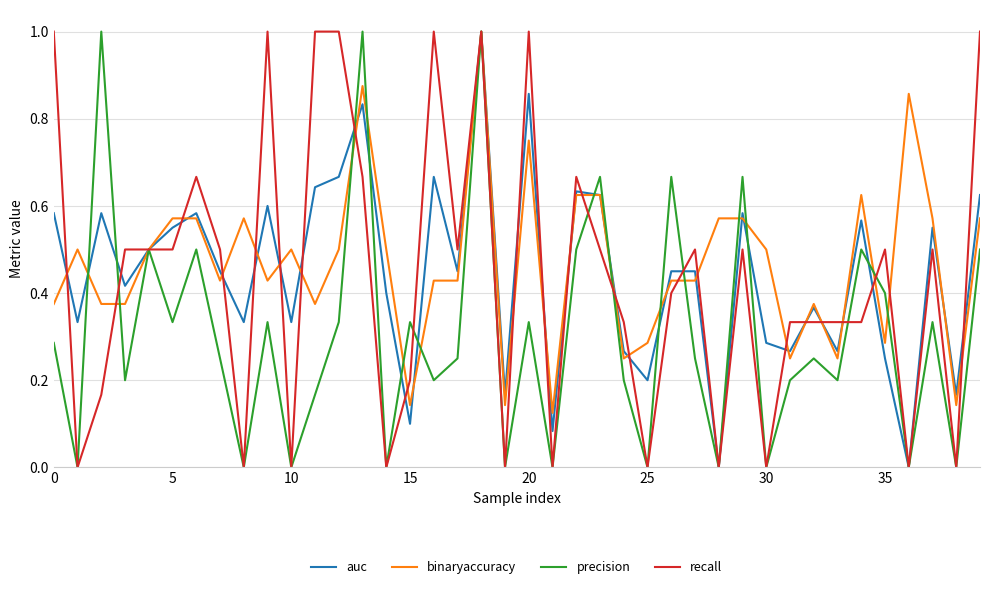

What is the greatest value displayed?

1.0